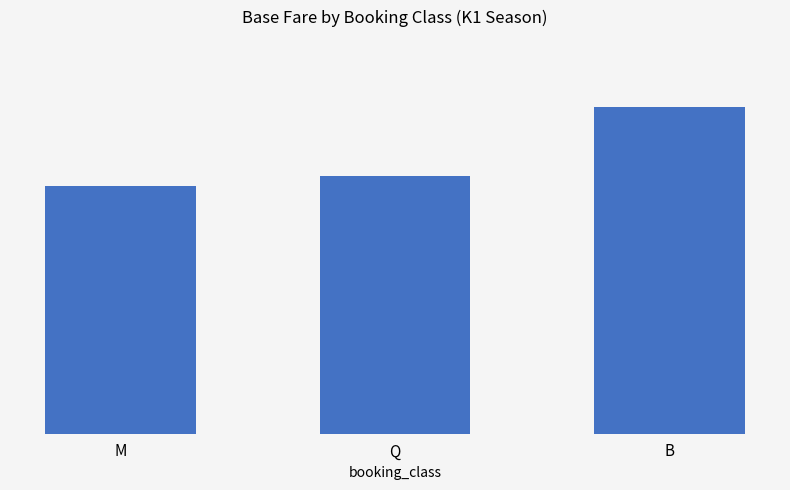

Approximately how many times larger is the value at M compared to Q?

1.0